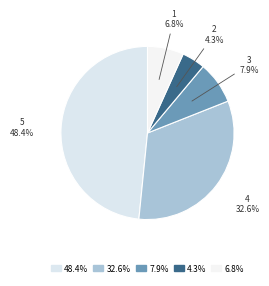

Between 2 and 4, which is larger?

4